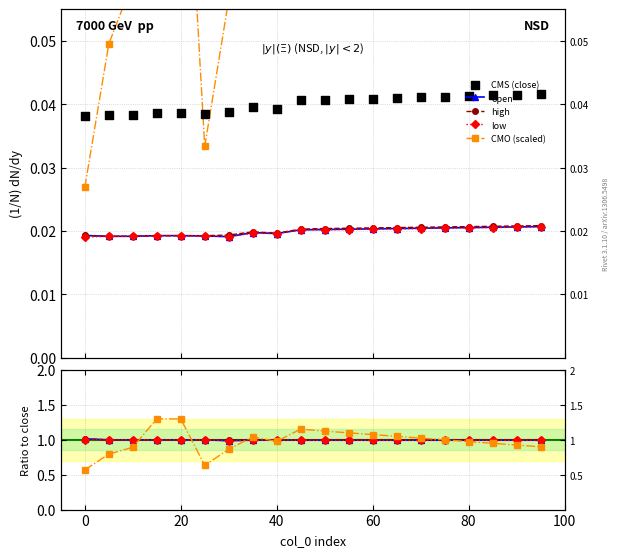

Which series reaches the maximum Y coordinate?

CMO (scaled)